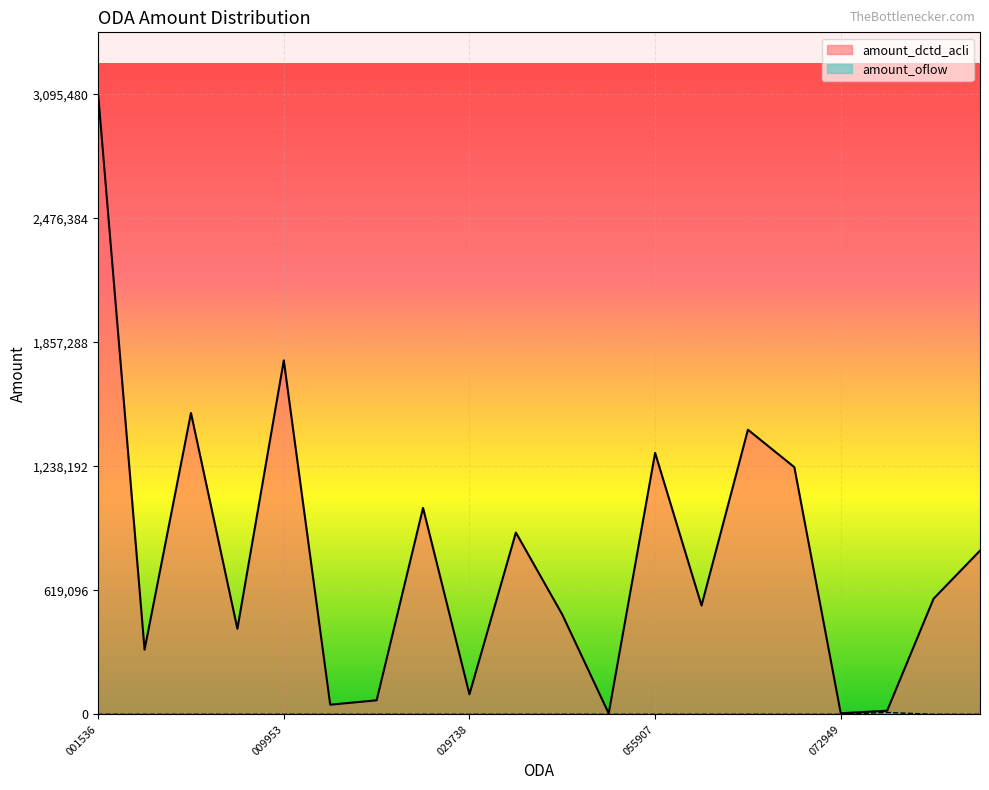

The value of amount_dctd_acli at 1895121000084450 is 817189. True or false?

True